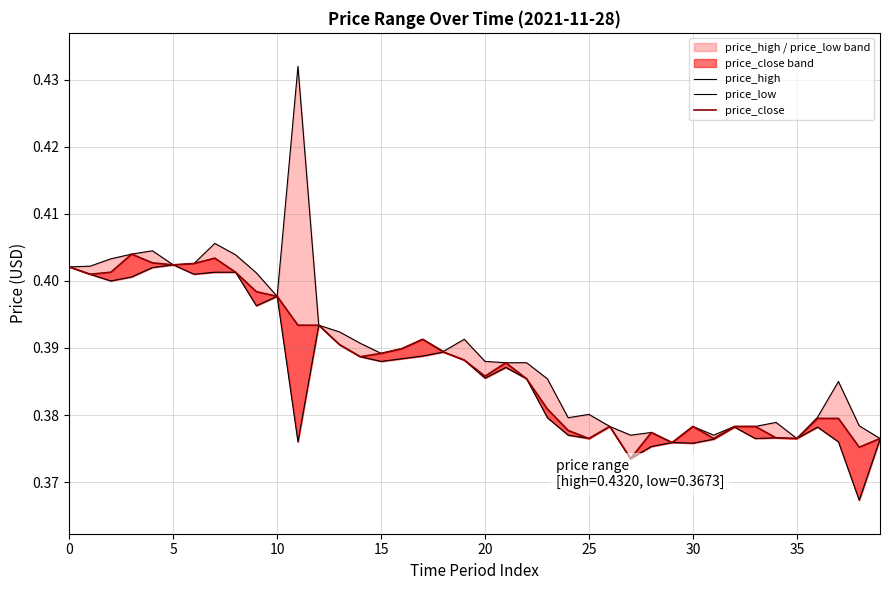

Rank the series at 20 from lowest to highest value.

price_low, price_close, price_high